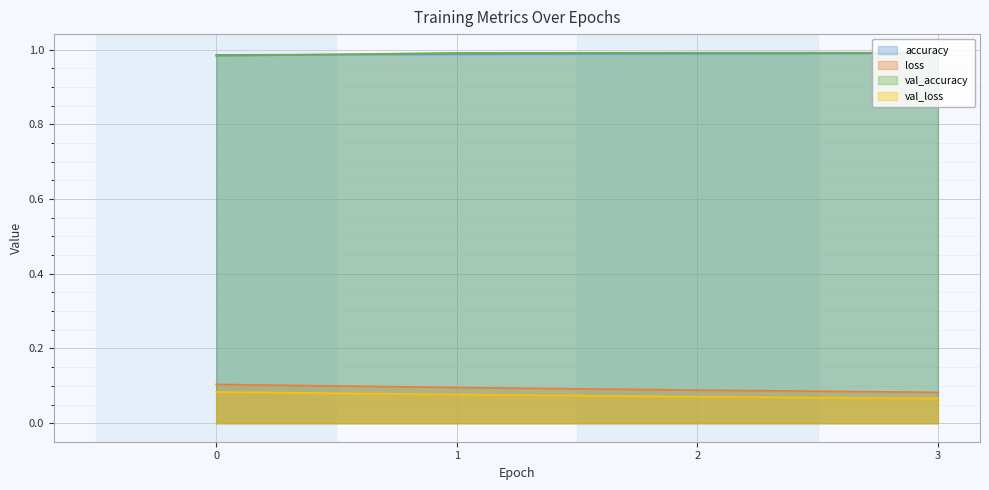

True or false: val_accuracy and accuracy cross at least once.

True